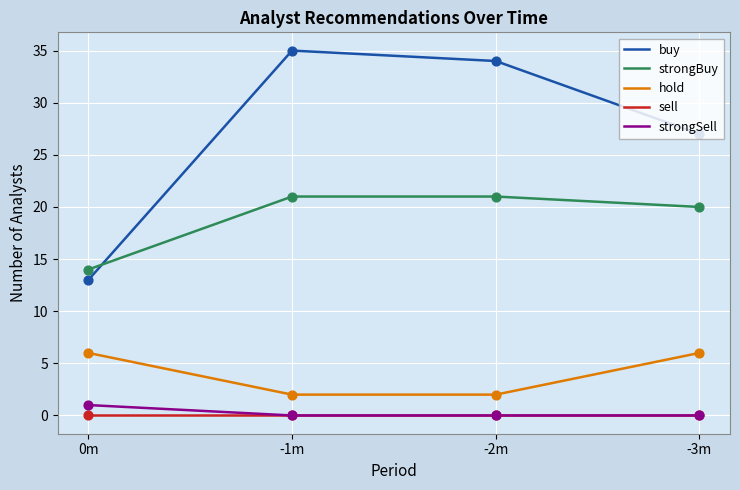

At how many categories does at least one series exceed 31?

2